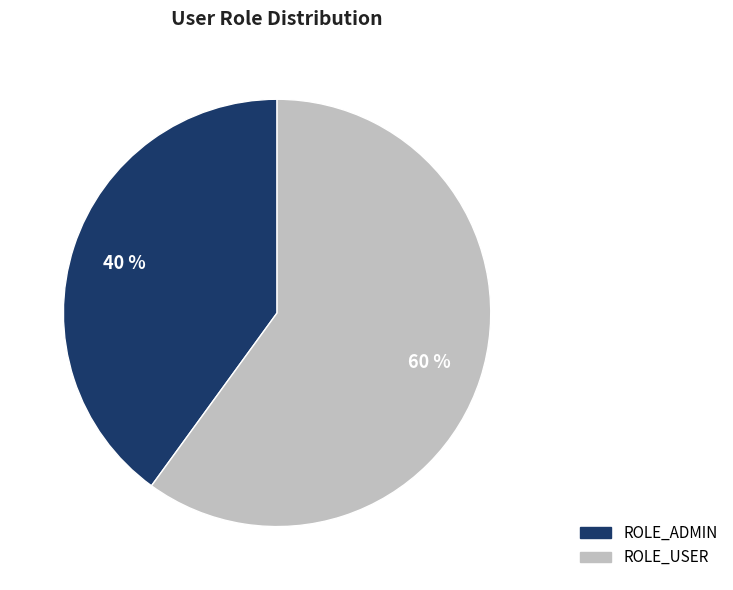

How many segments does this pie chart have?

2